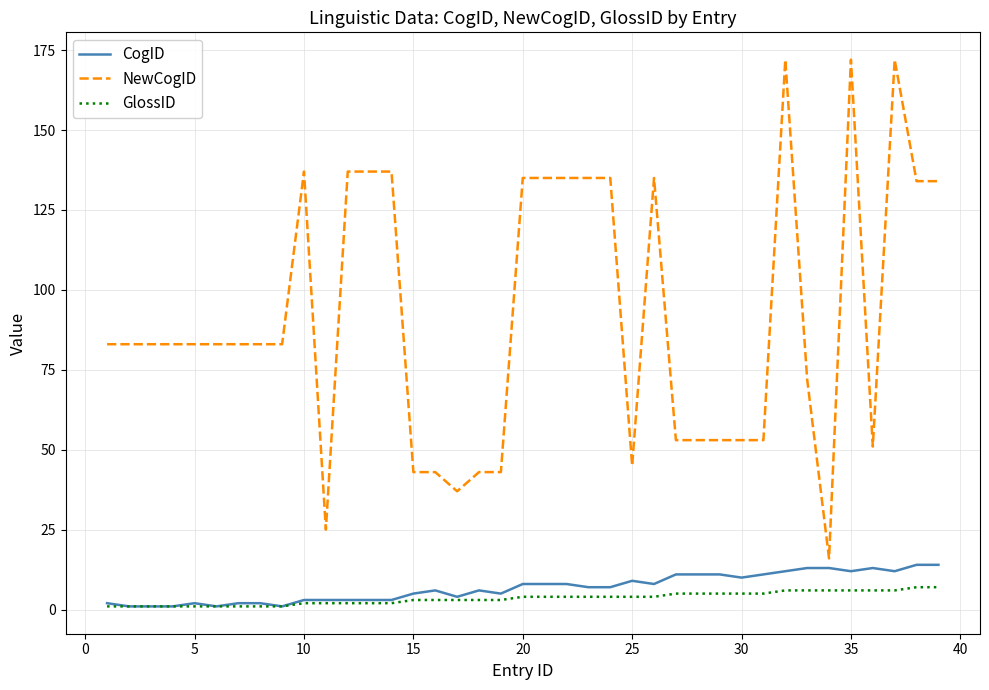

Which series has the largest range (max minus min)?

NewCogID